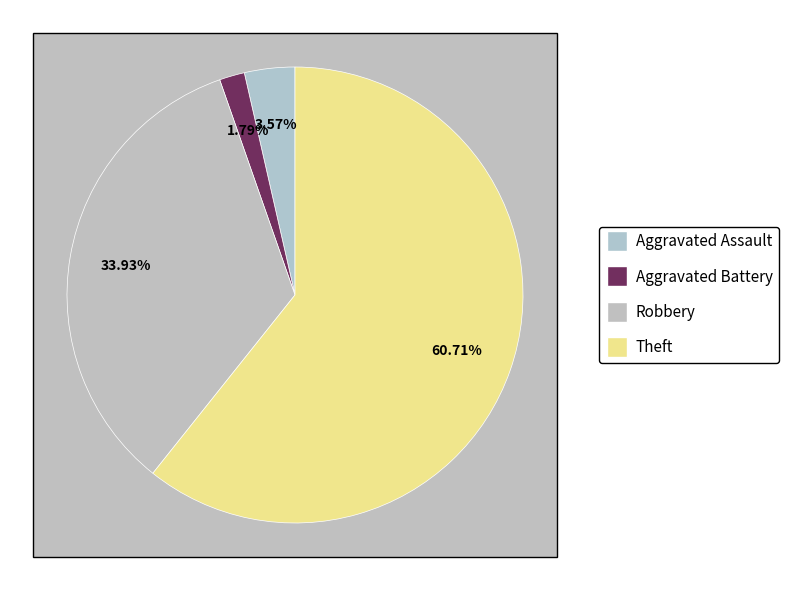

What is the ratio of the value at Aggravated Assault to the value at Robbery?

0.1